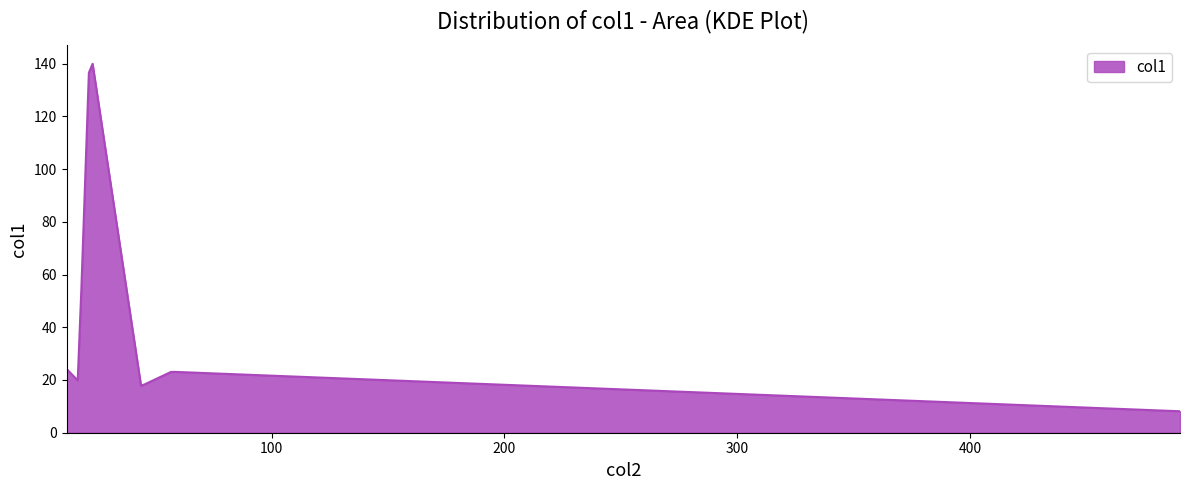

What is the difference between the maximum and minimum values?

131.8